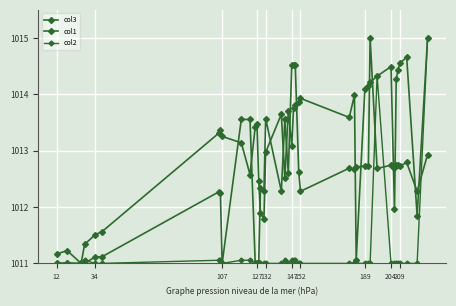

How many data points in col3 are less than 1012?

10